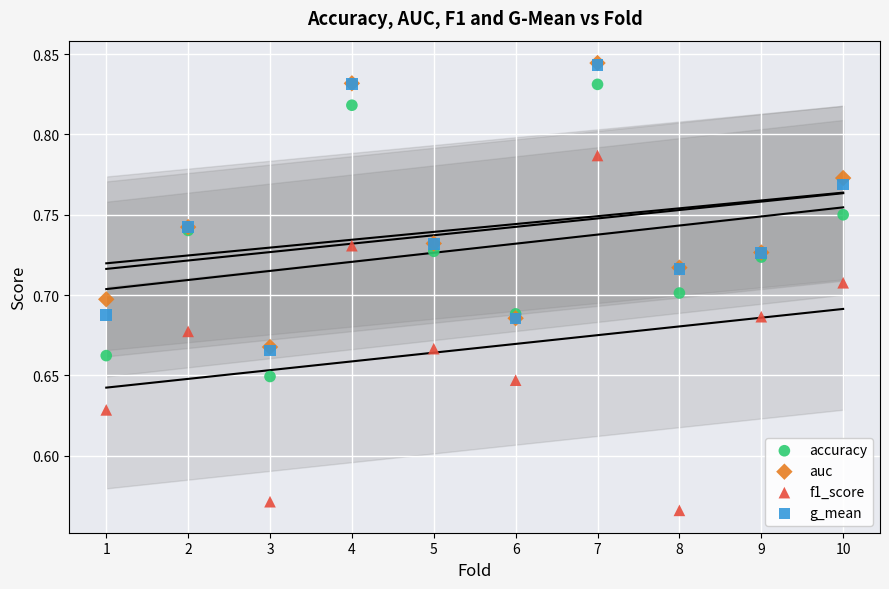

What are all the series names shown in the legend?

accuracy, auc, f1_score, g_mean